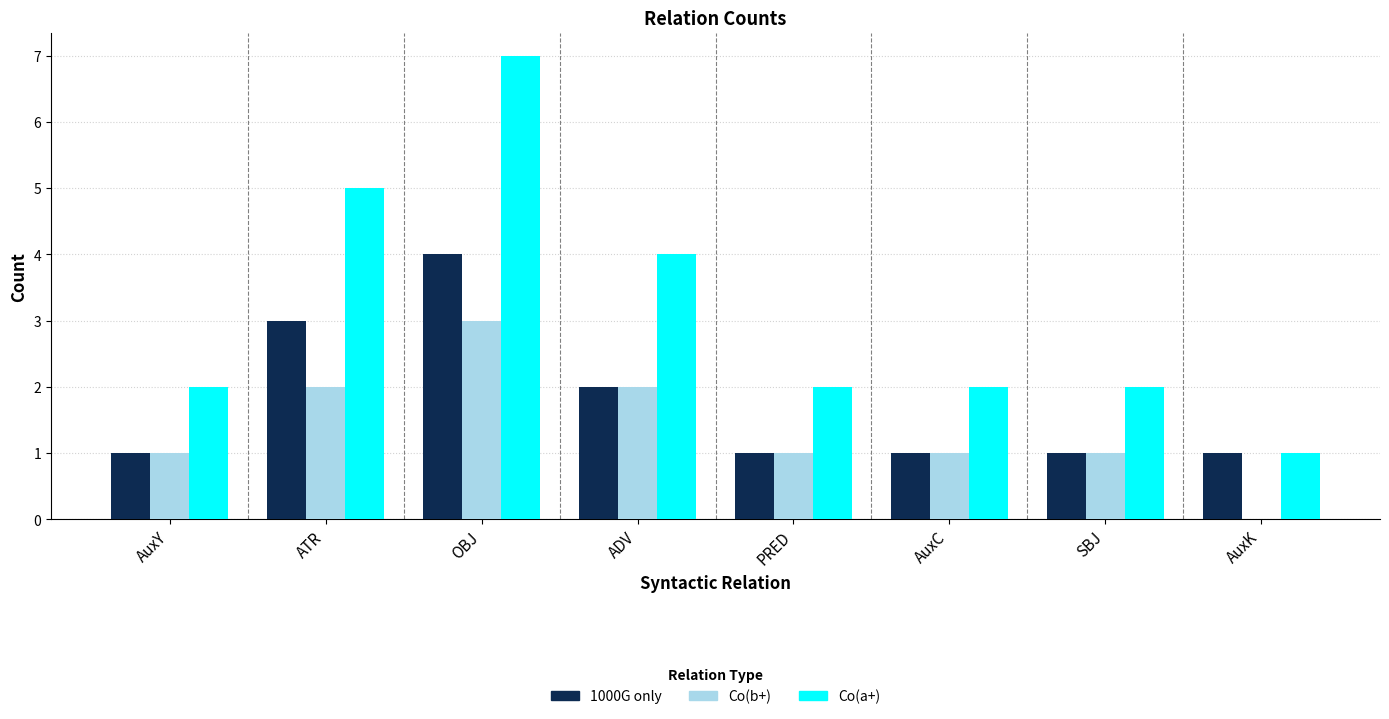

At which label does Co(b+) reach its peak?

OBJ